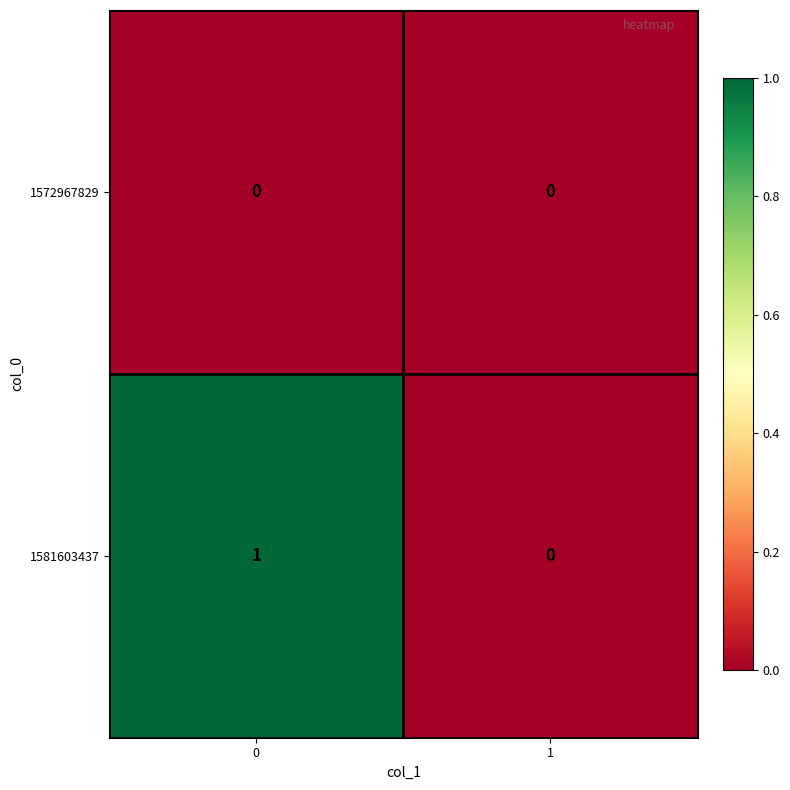

Reading left to right, extract all data points from this chart.

1572967829: 0=0	1=0
1581603437: 0=1	1=0